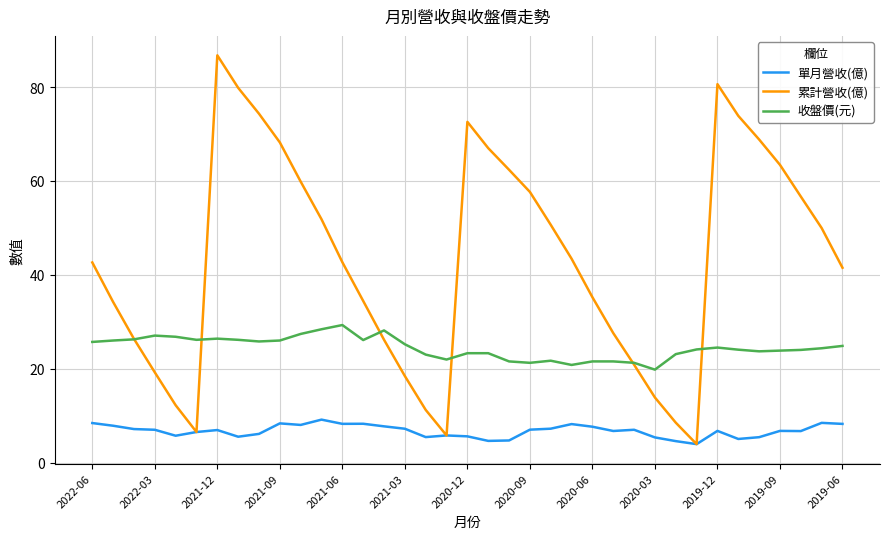

True or false: 單月營收(億) and 收盤價(元) intersect in this chart.

False